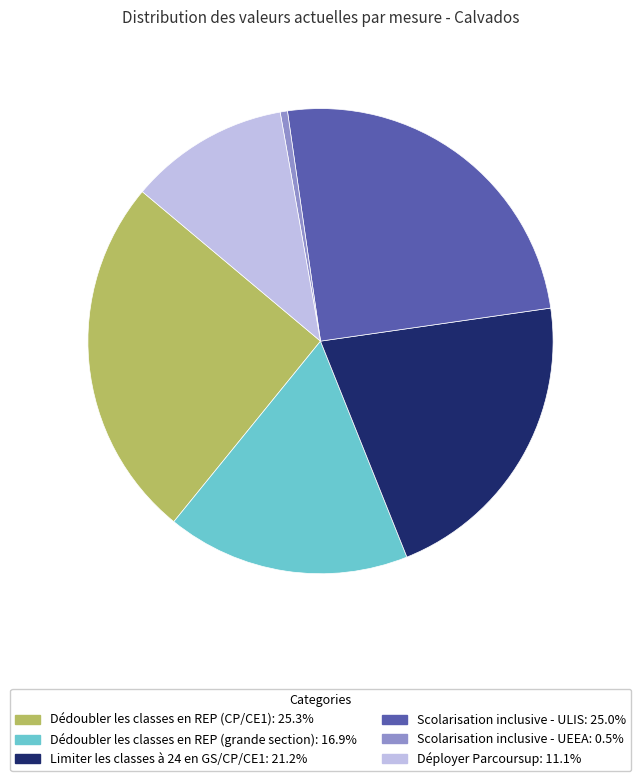

Does Déployer Parcoursup represent more than half of the total?

No